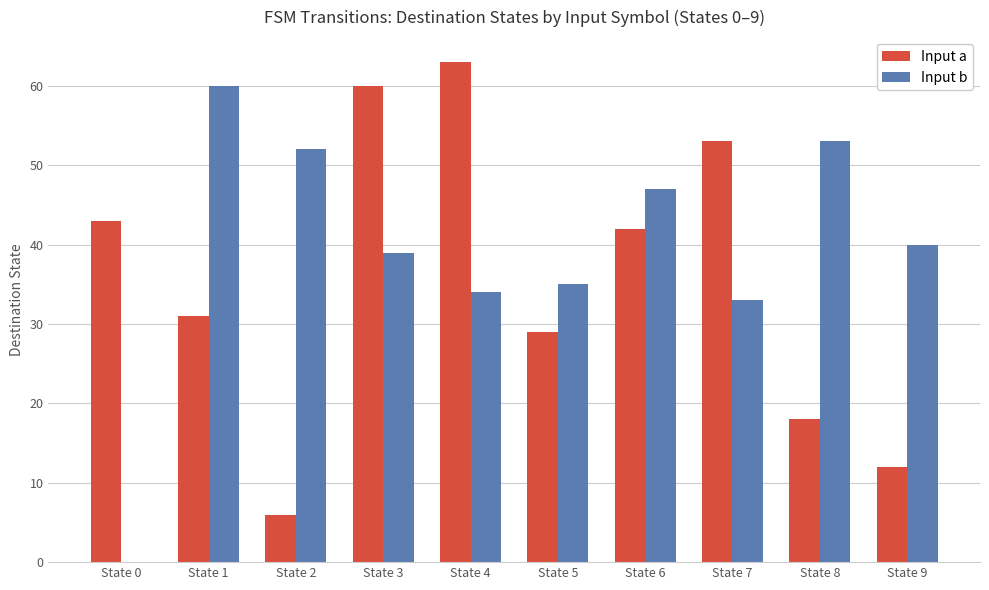

Which series changed the most between State 5 and State 6?

Input a